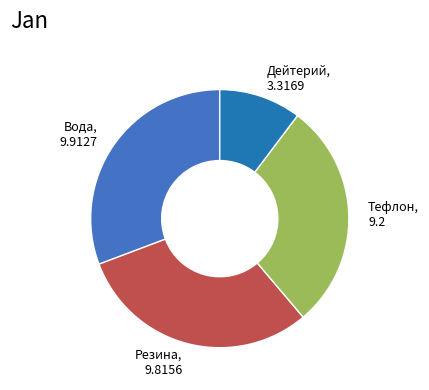

The Вода slice represents 31% of the pie. True or false?

True